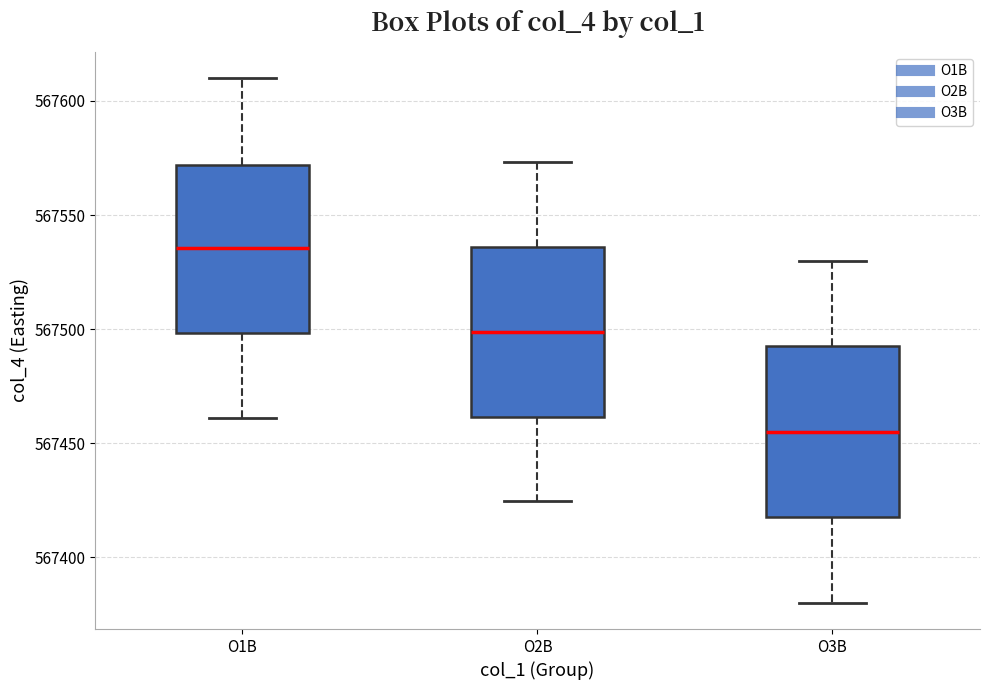

Which box's median line is the highest?

O1B